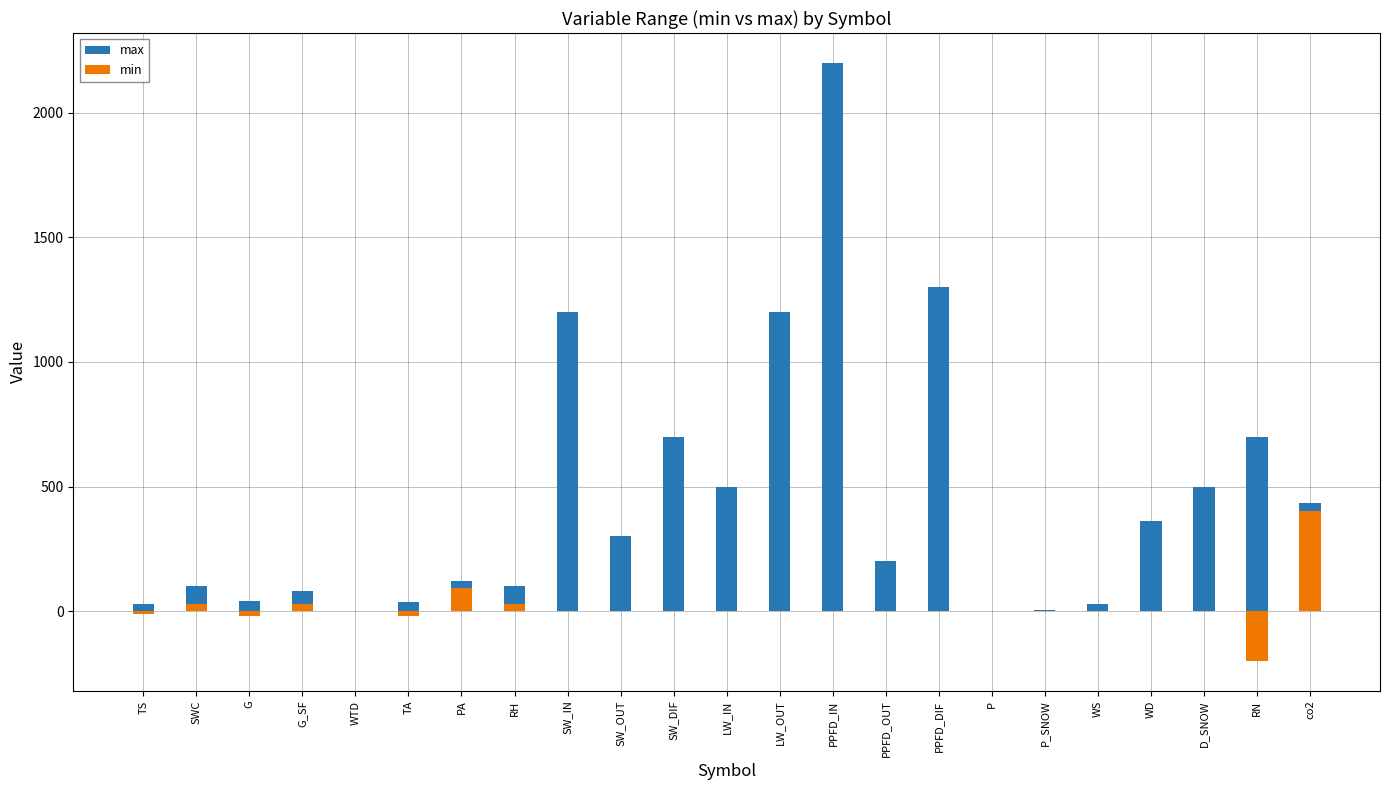

How many series are shown in this chart?

2